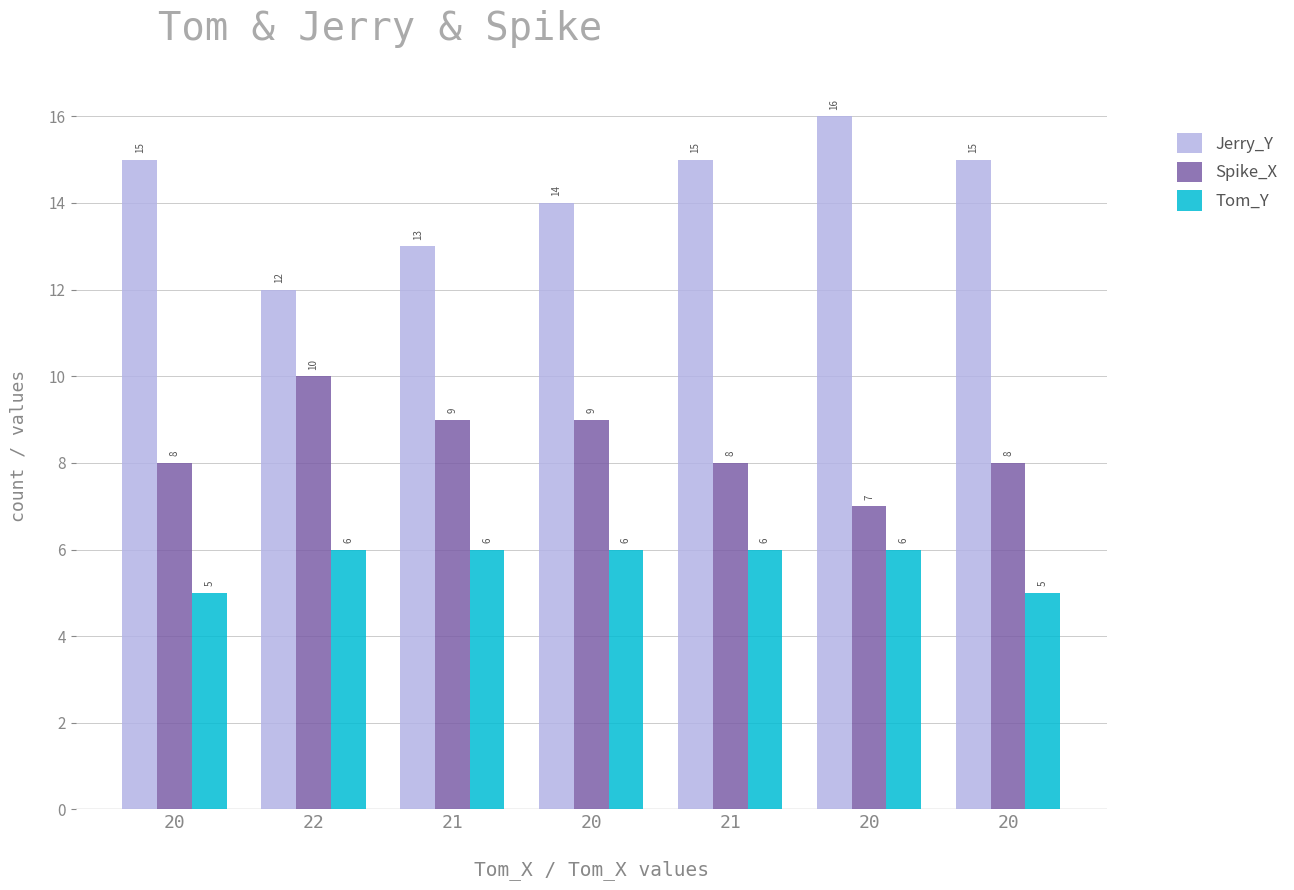

Which category has the highest value in the Spike_X series?

22